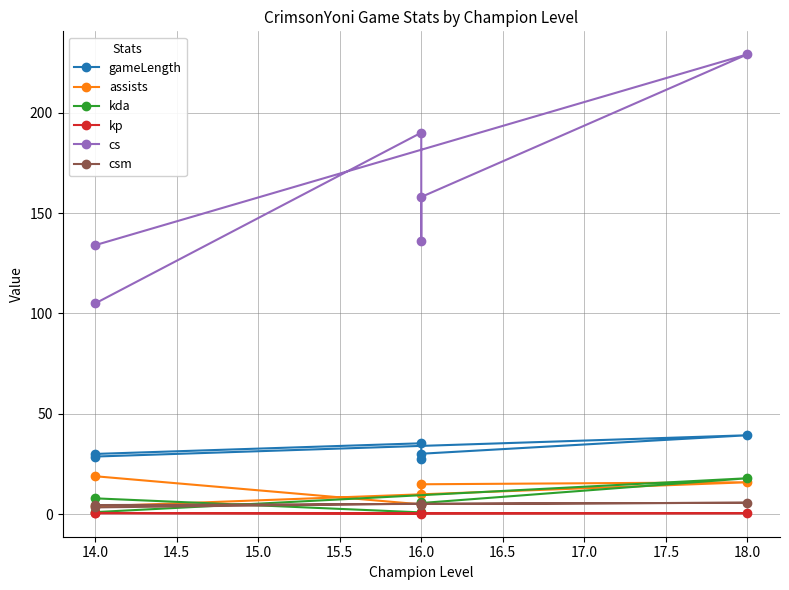

What is the spread (max minus min) of values at 16.0?

157.5